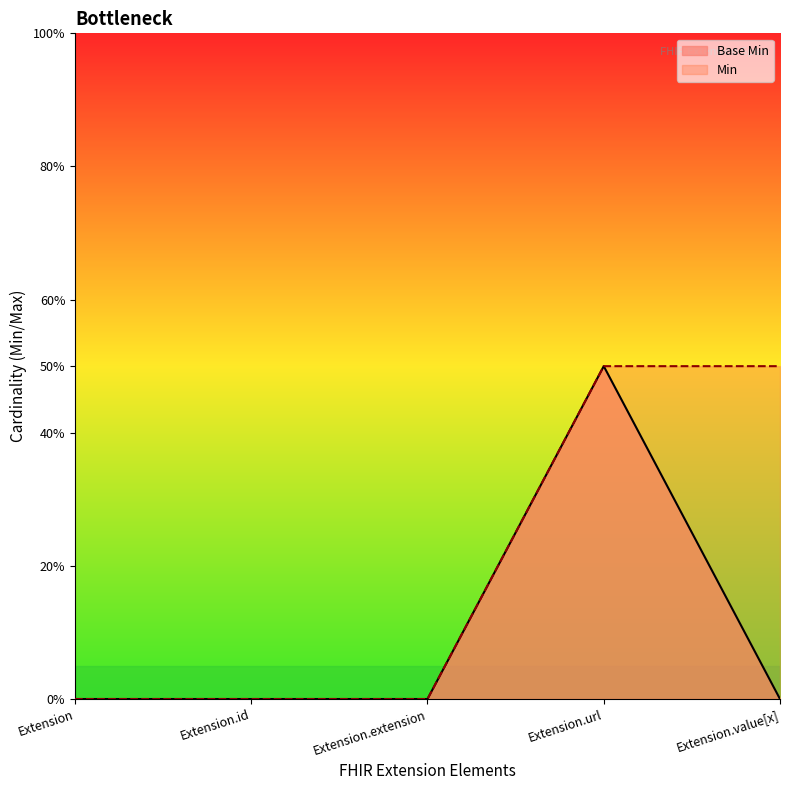

Reading right to left, transcribe all the data shown in this chart.

Extension.value[x]=0.0	Extension.url=0.5	Extension.extension=0.0	Extension.id=0.0	Extension=0.0